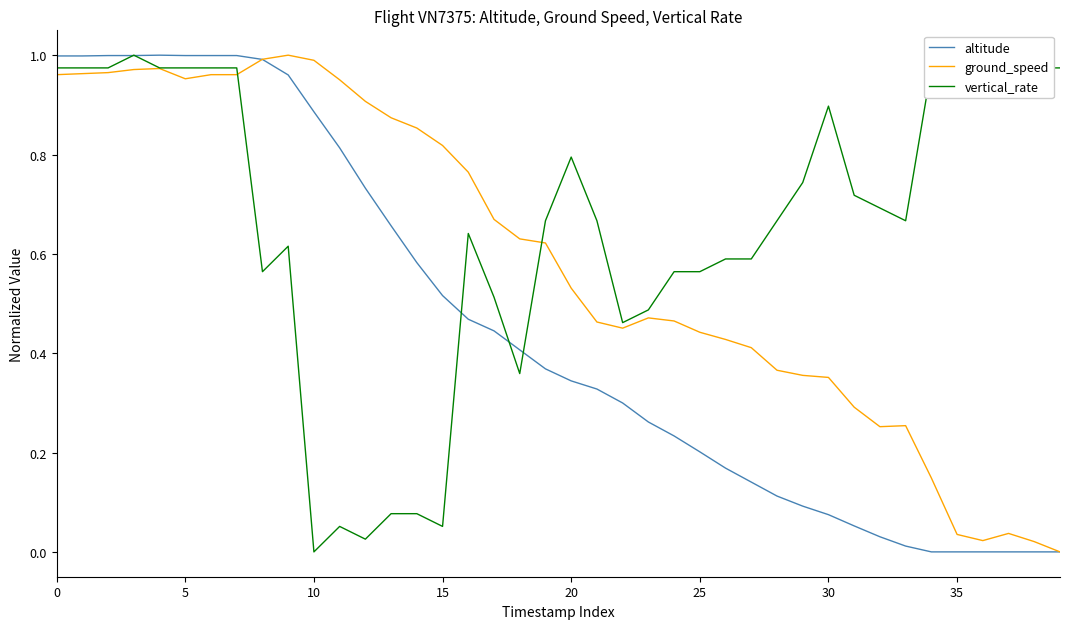

List the series in order of their overall mean, highest first.

vertical_rate, ground_speed, altitude